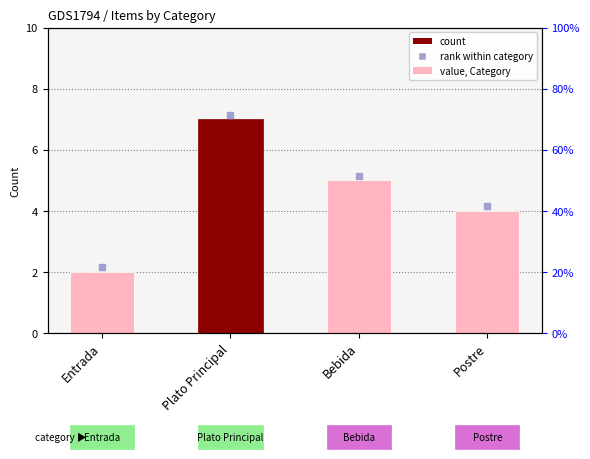

Reading left to right, transcribe all the data shown in this chart.

Entrada=2	Plato Principal=7	Bebida=5	Postre=4